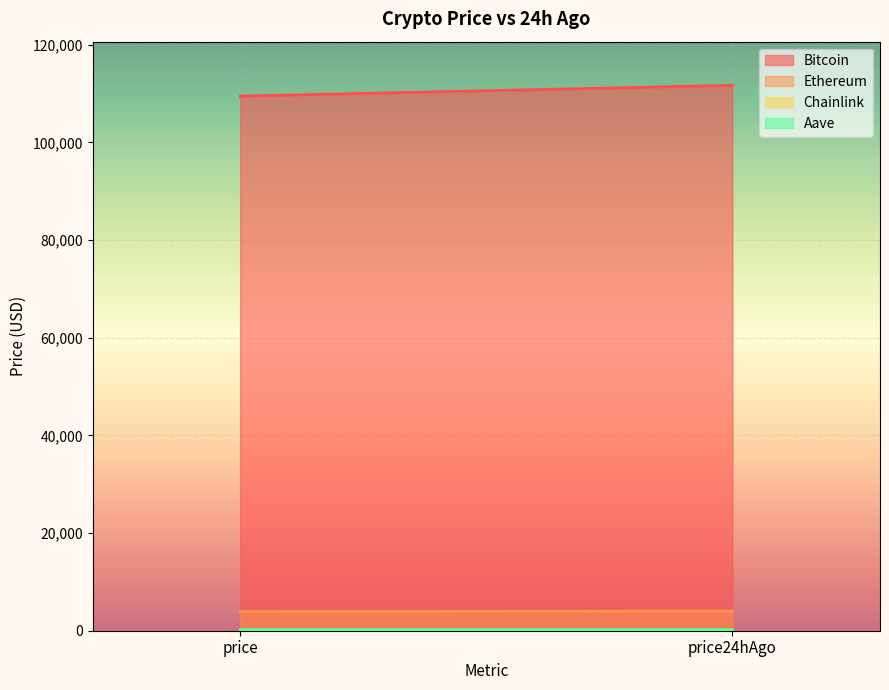

True or false: Bitcoin has a value of 71006.2 at price.

False